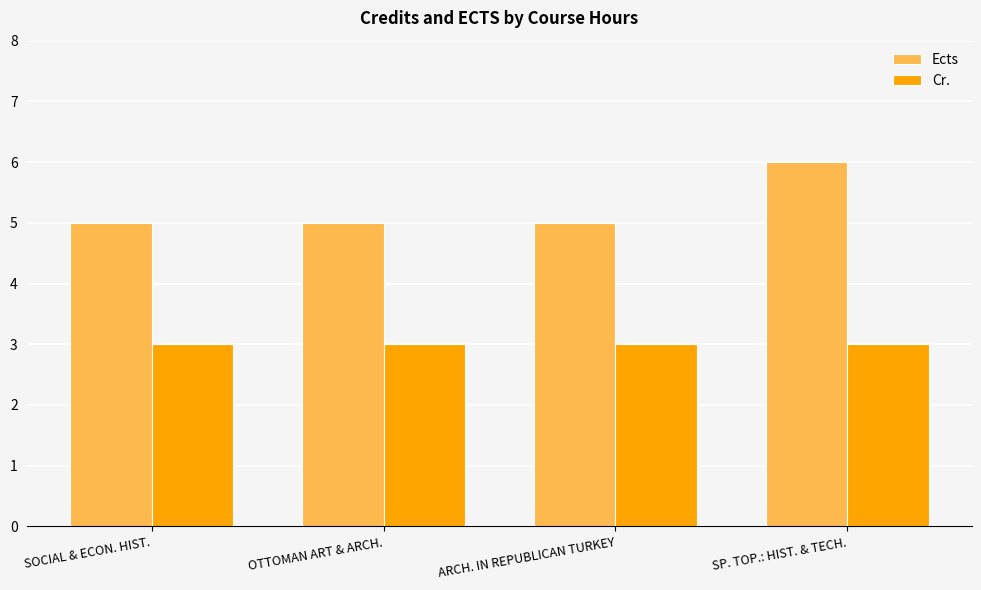

The value of Cr. at ARCH. IN REPUBLICAN TURKEY is 3. True or false?

True